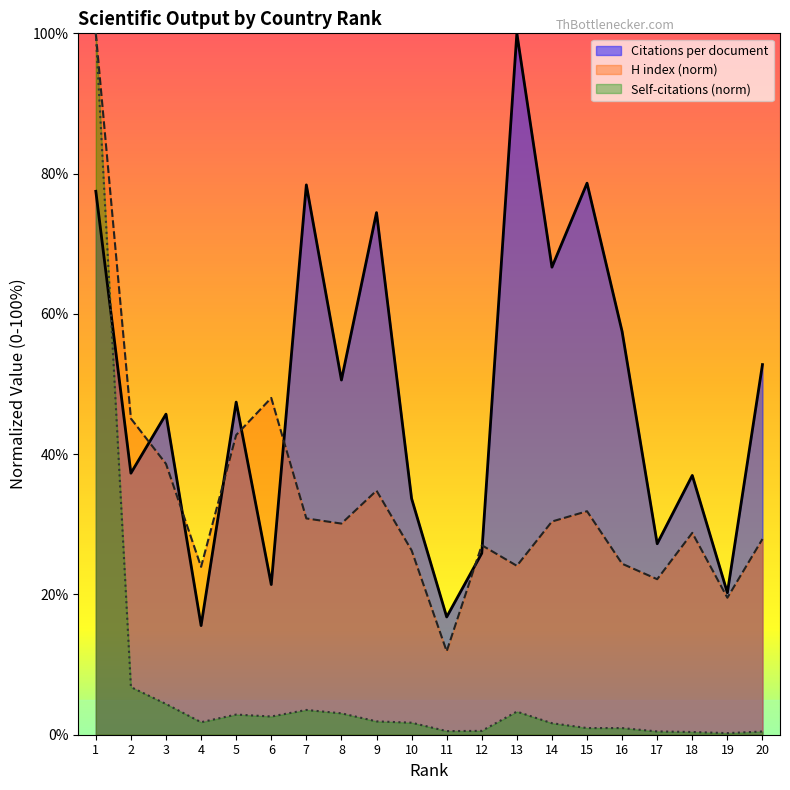

How many values in the Citations per document series exceed 47?

10